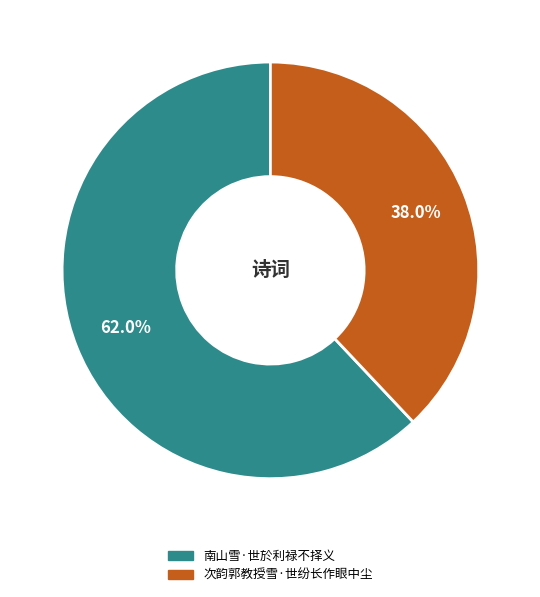

What portion of the pie excludes 南山雪·世於利禄不择义?

38.0%